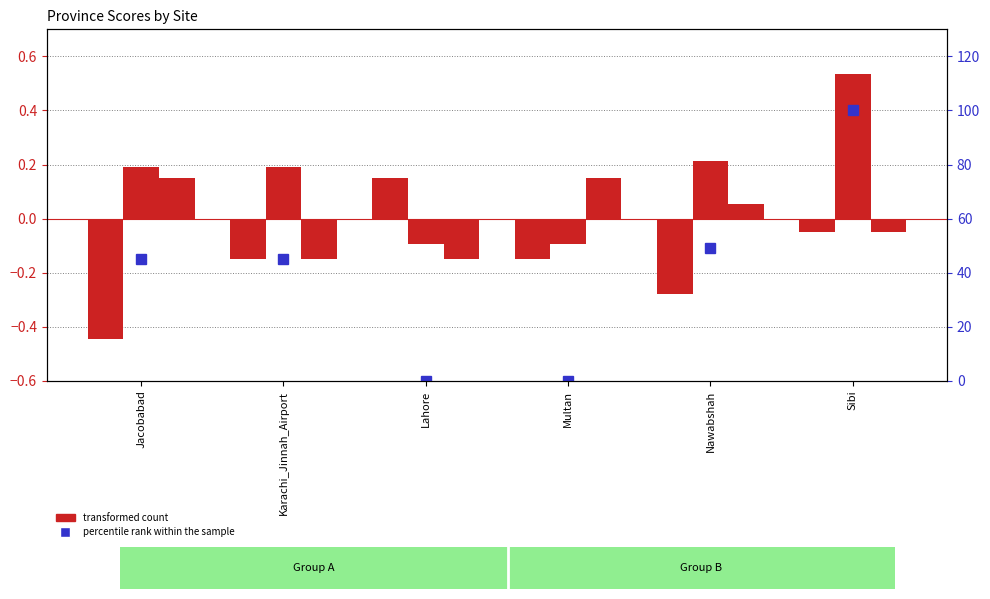

Where is Balochistan nearest to the value 0?

Sibi